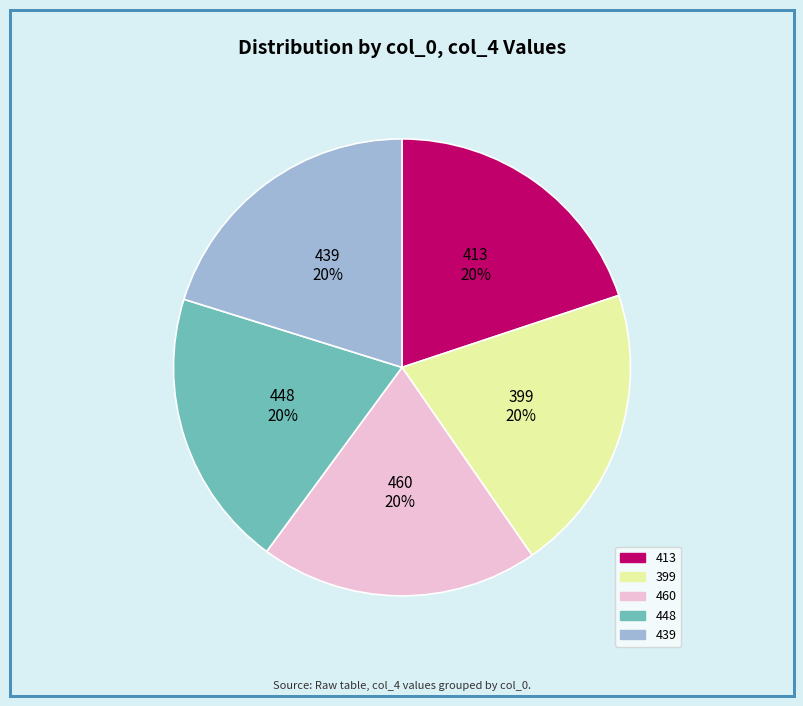

What percentage is the 413 slice, to the nearest percent?

20%